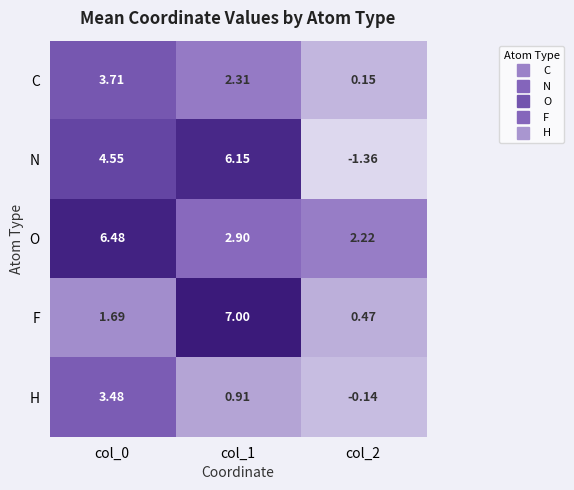

Which series has the largest total across all categories?

O